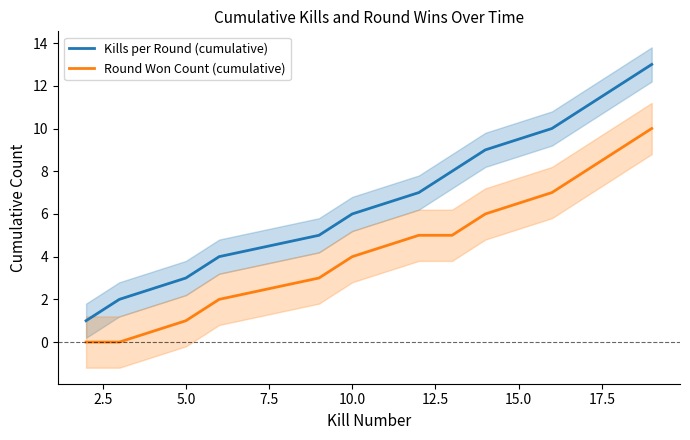

True or false: Kills per Round (cumulative) and Round Won Count (cumulative) cross at least once.

False